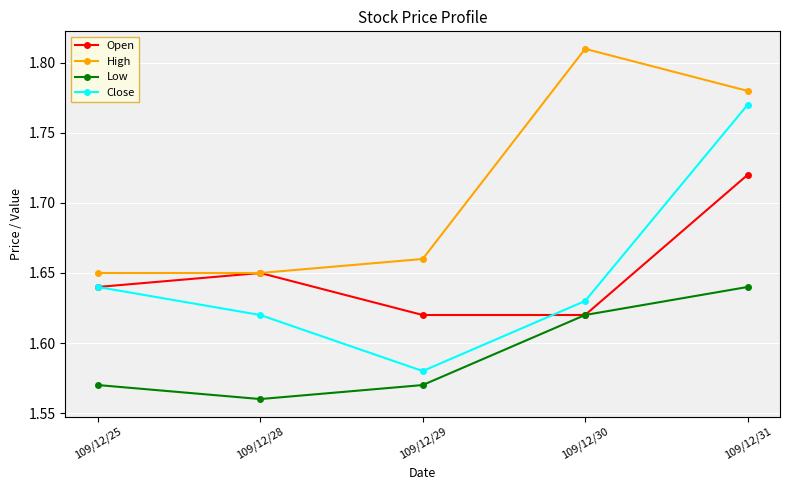

How many interior local valleys does the Close series have?

1